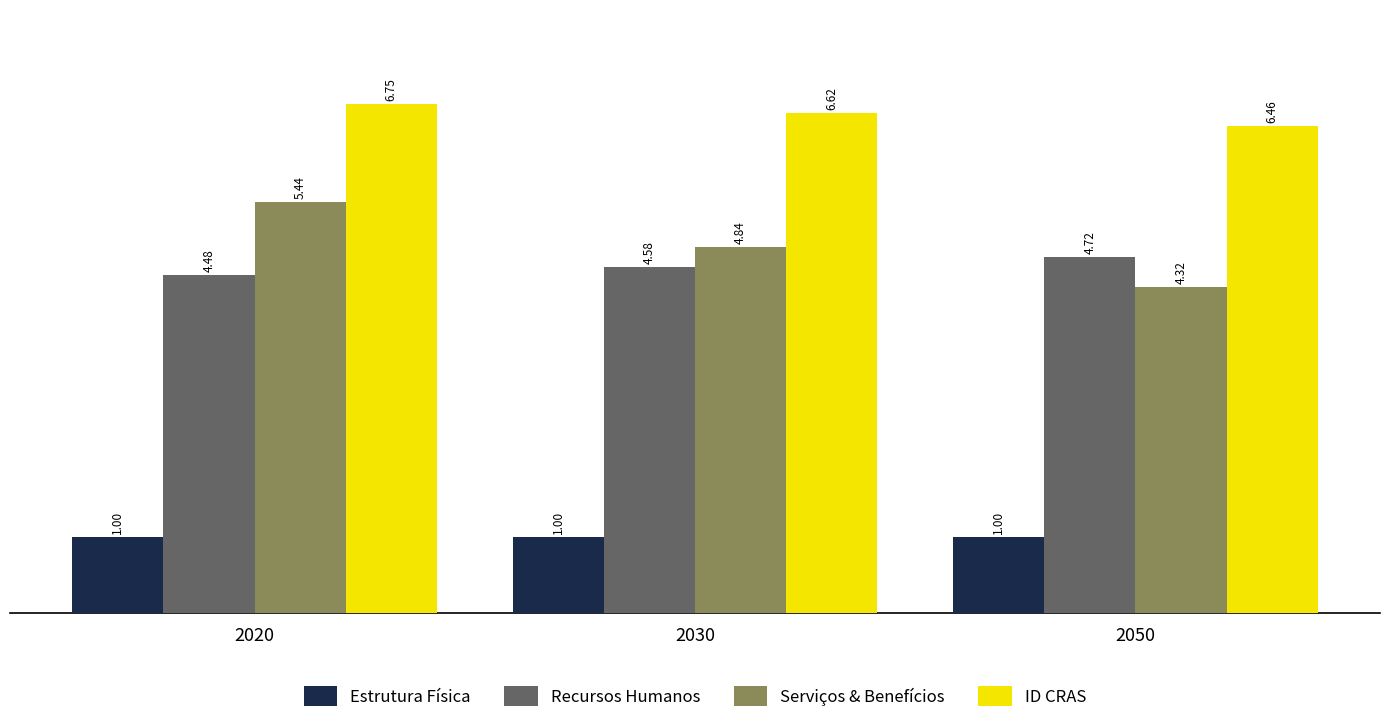

At which category is the sum across all series the highest?

2020